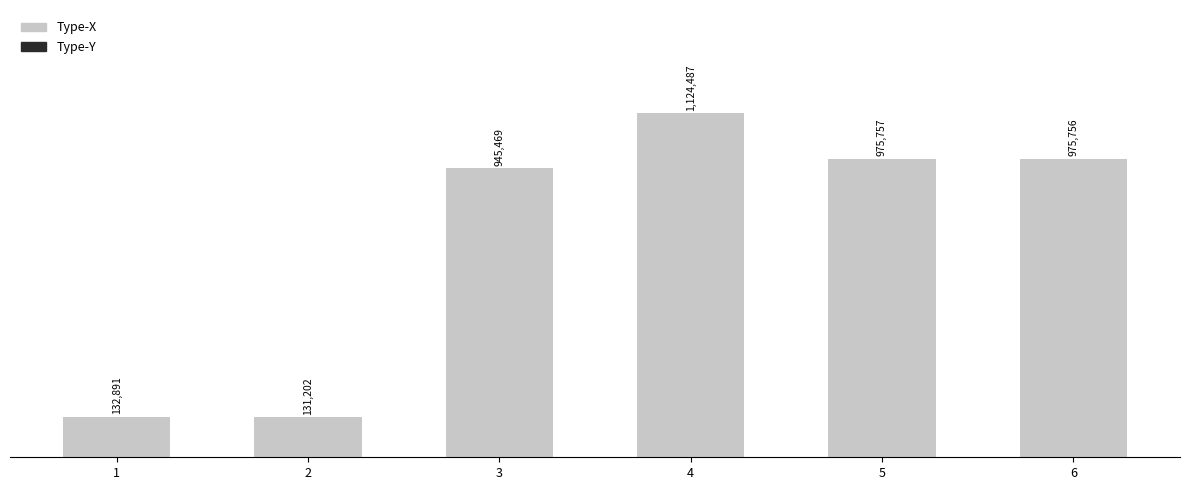

Are the bars horizontal?

No